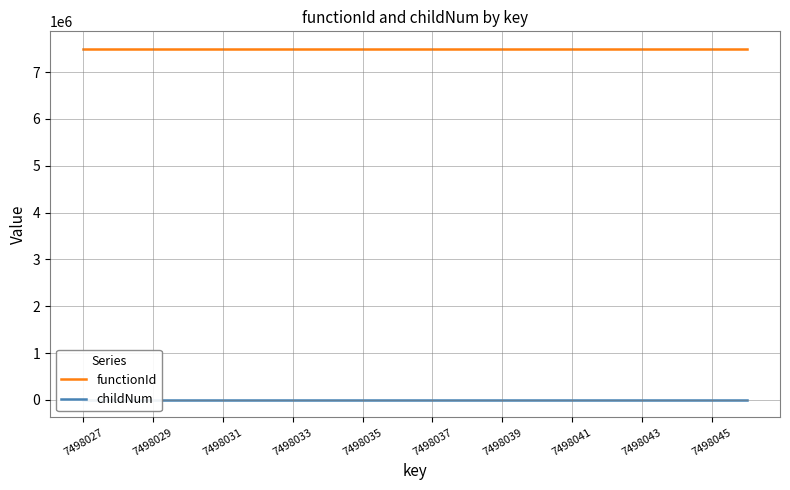

What is the sum of all functionId values?

149960520